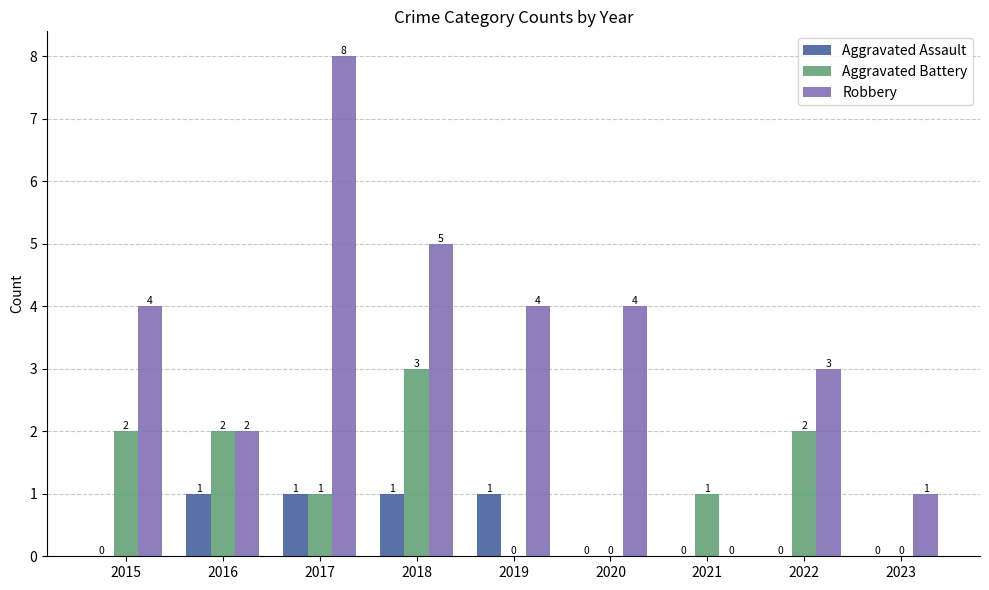

How many Aggravated Assault values are between 0 and 1?

9